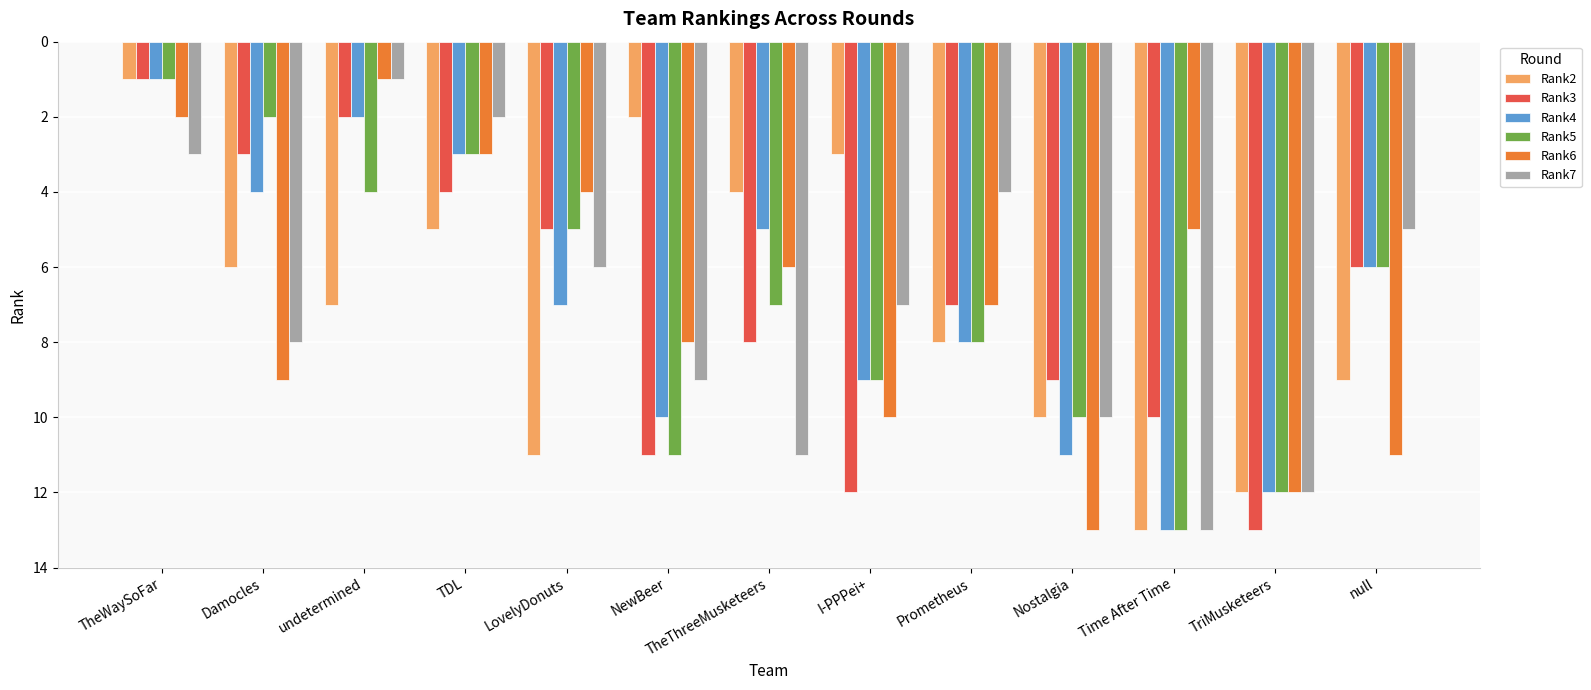

Count the number of categories in the chart.

13